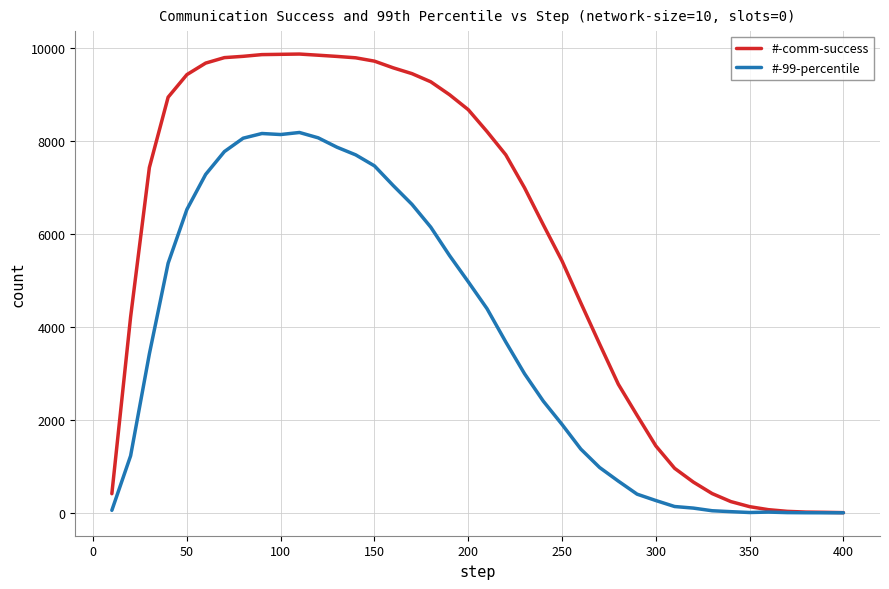

How many lines are shown in the chart?

2